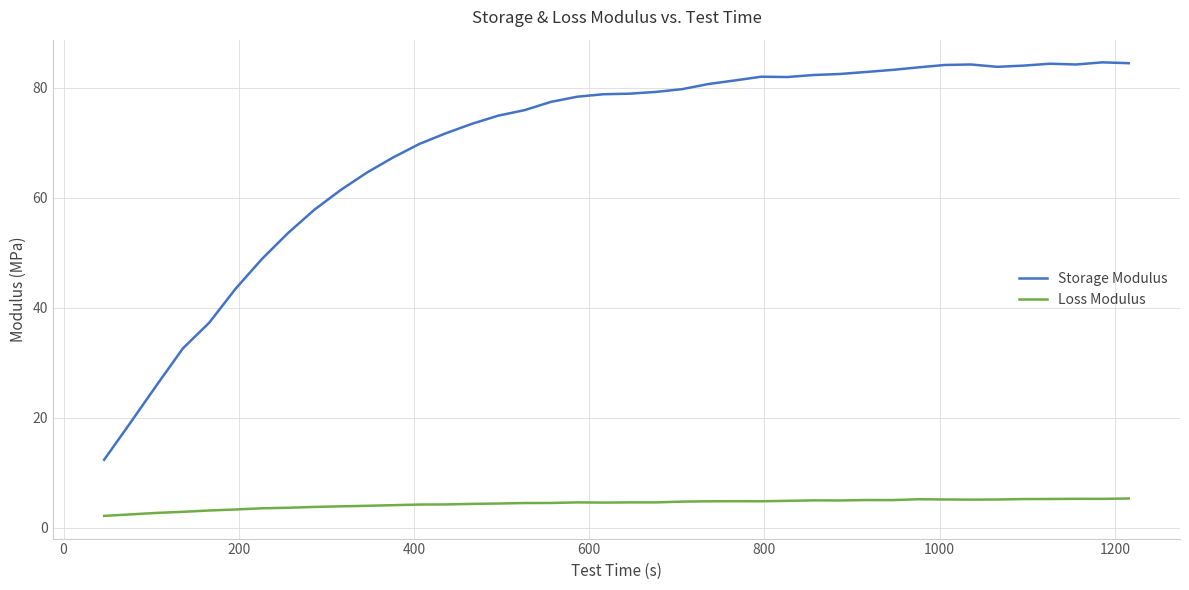

Is this an area chart (filled region under the line)?

No